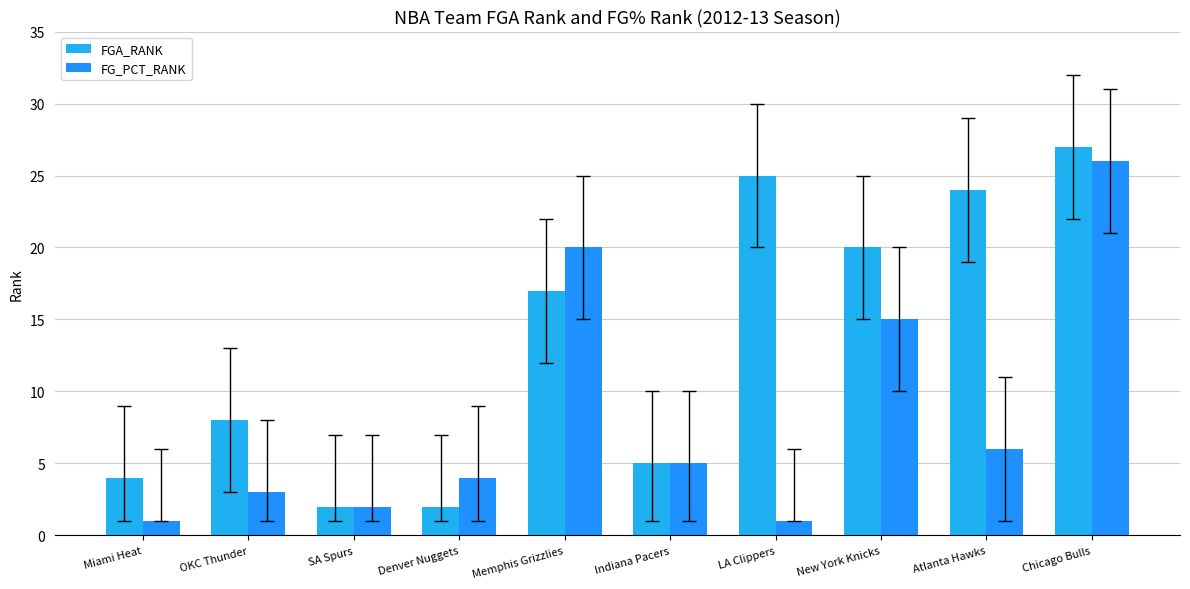

How many groups of bars are there?

10